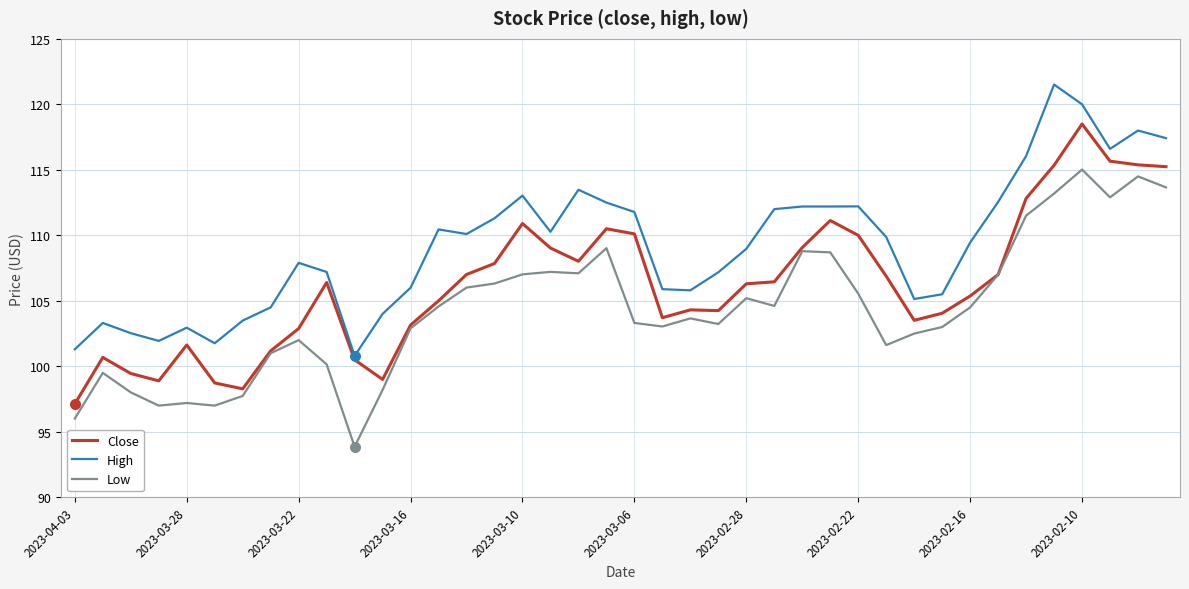

What is the minimum value shown in the chart?

93.9